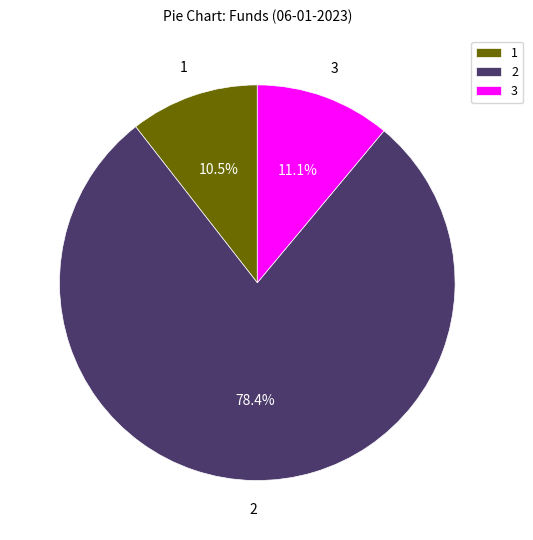

Which category accounts for the majority?

2